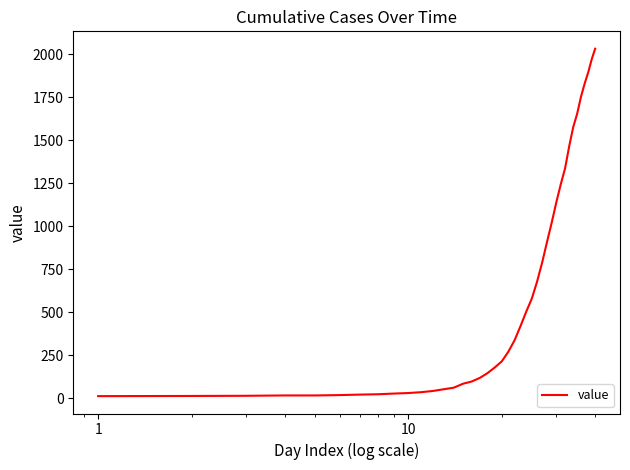

What is the greatest value displayed?

2032